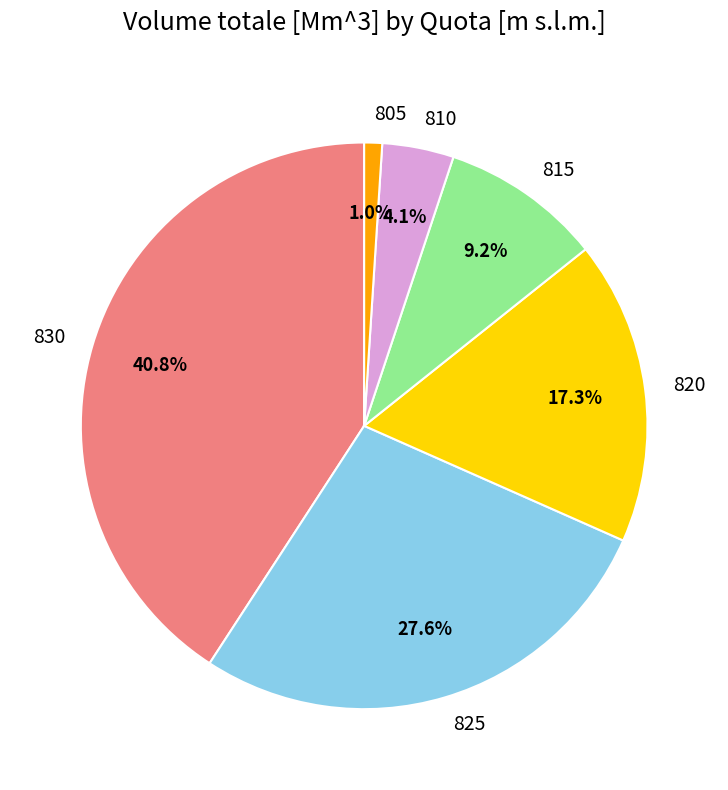

What percentage is NOT represented by 830?

59.2%